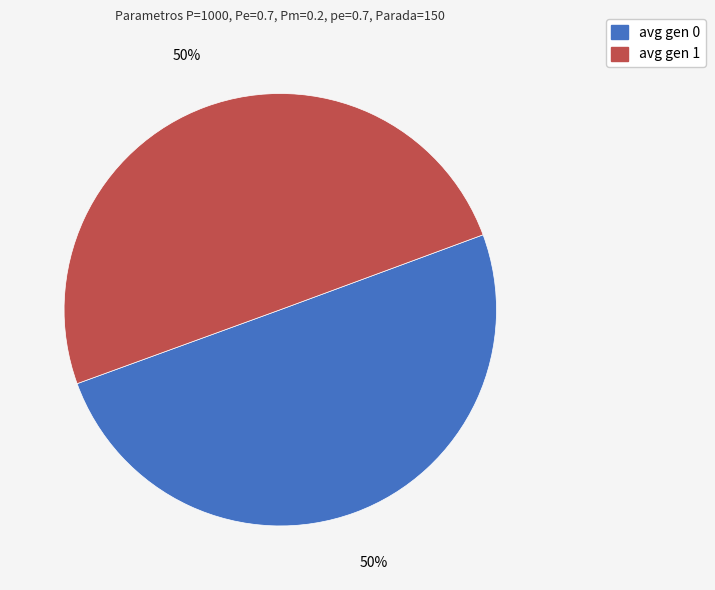

Is it true that avg gen 0 is 50% of the pie?

True